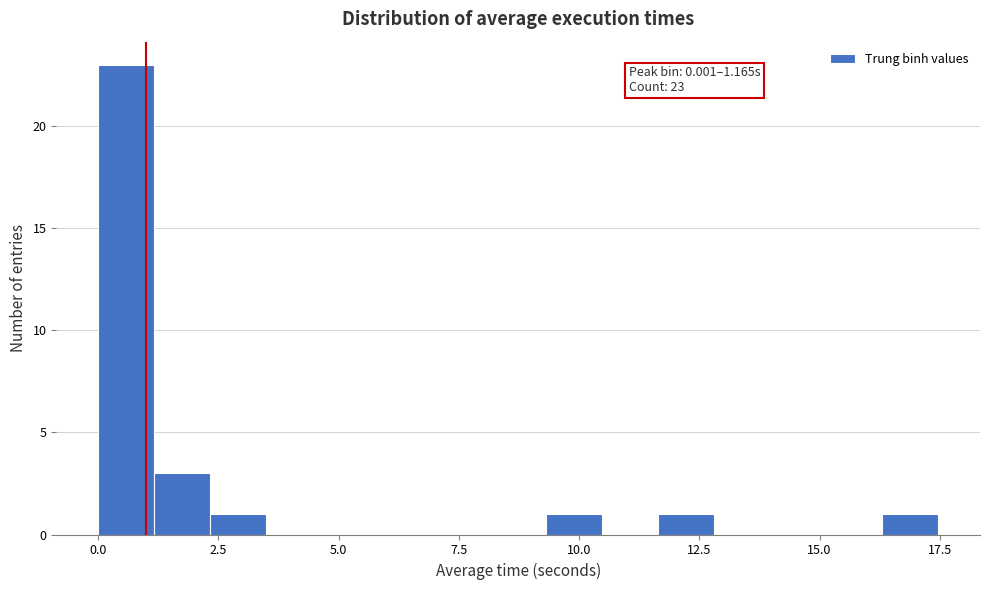

Around what value on the x-axis is the tallest bar? Give the approximate position of its centre, as read against the axis.

0.5